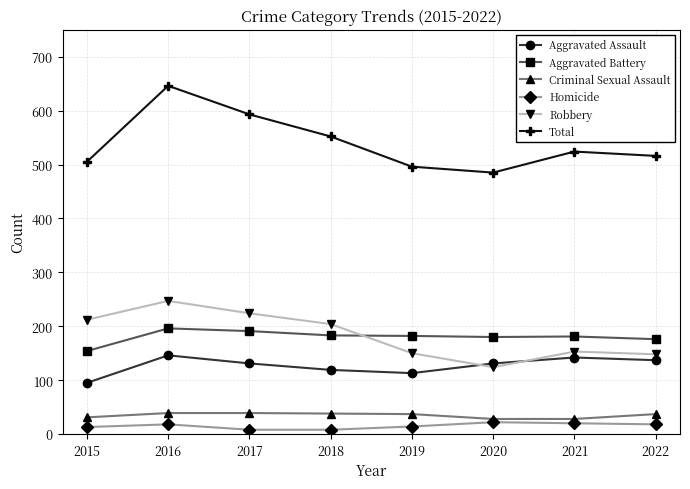

What is the sum of the Criminal Sexual Assault values at 2016 and 2019?

76